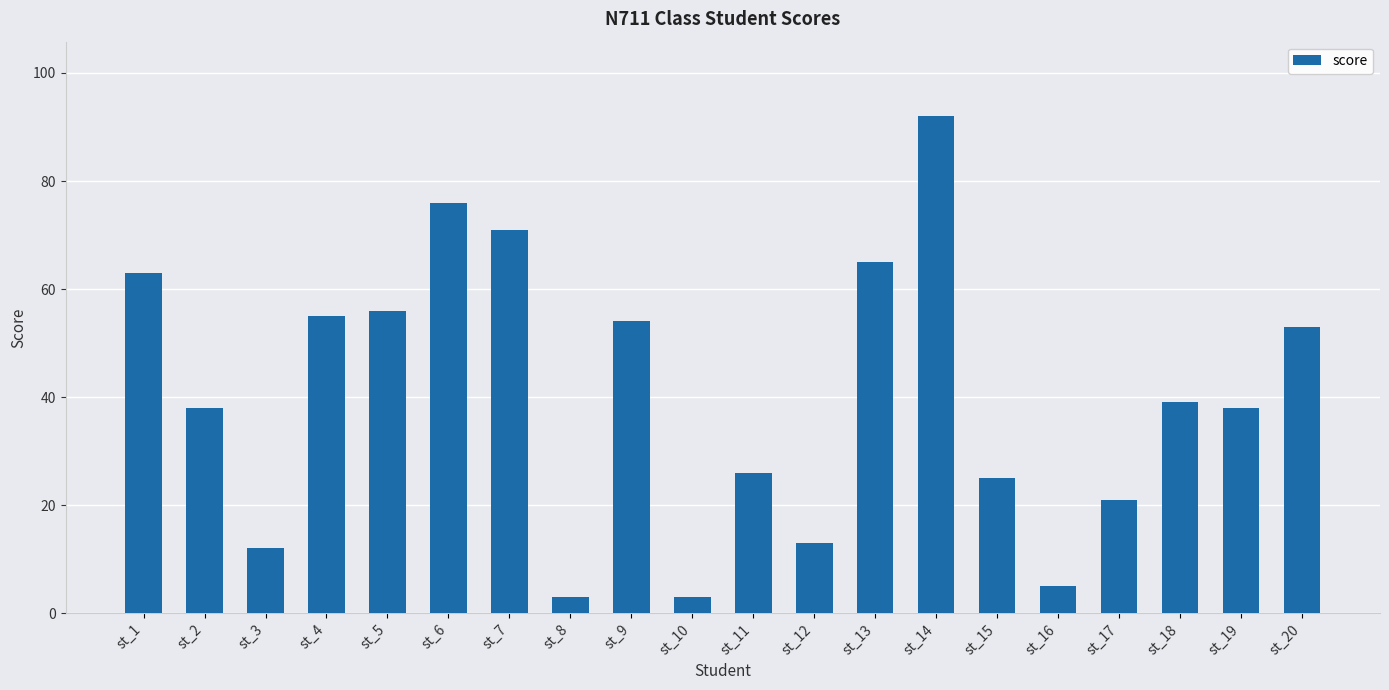

What is the difference between the maximum and minimum values?

89